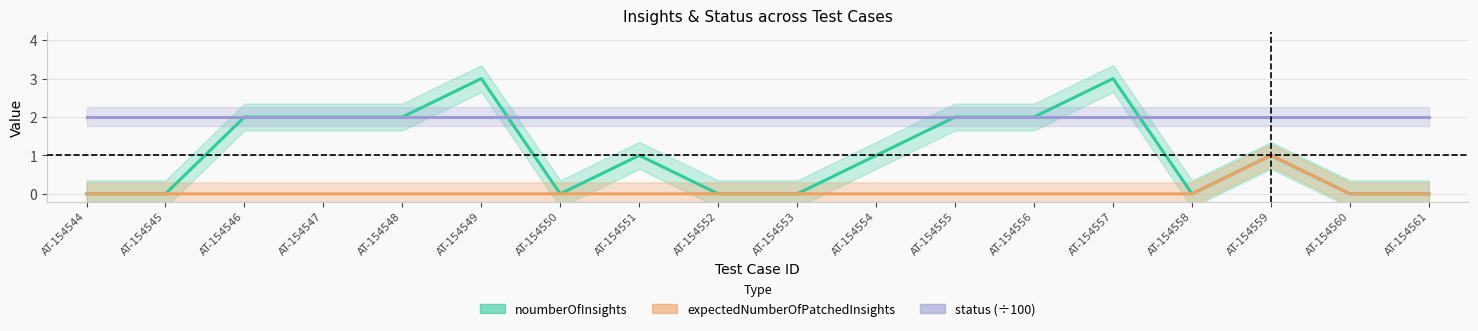

What are all the series names shown in the legend?

noumberOfInsights, expectedNumberOfPatchedInsights, status (÷100)